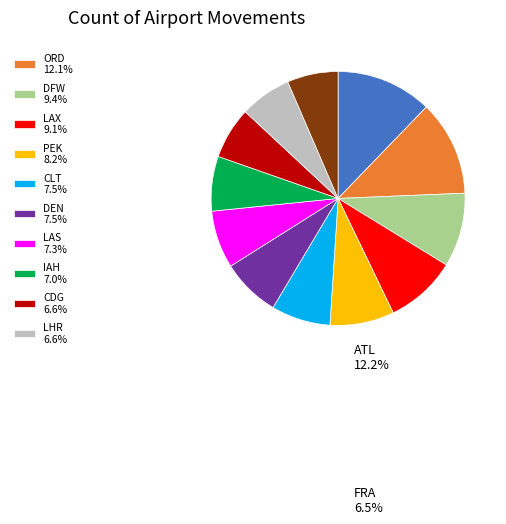

Is there a majority slice in this chart?

No